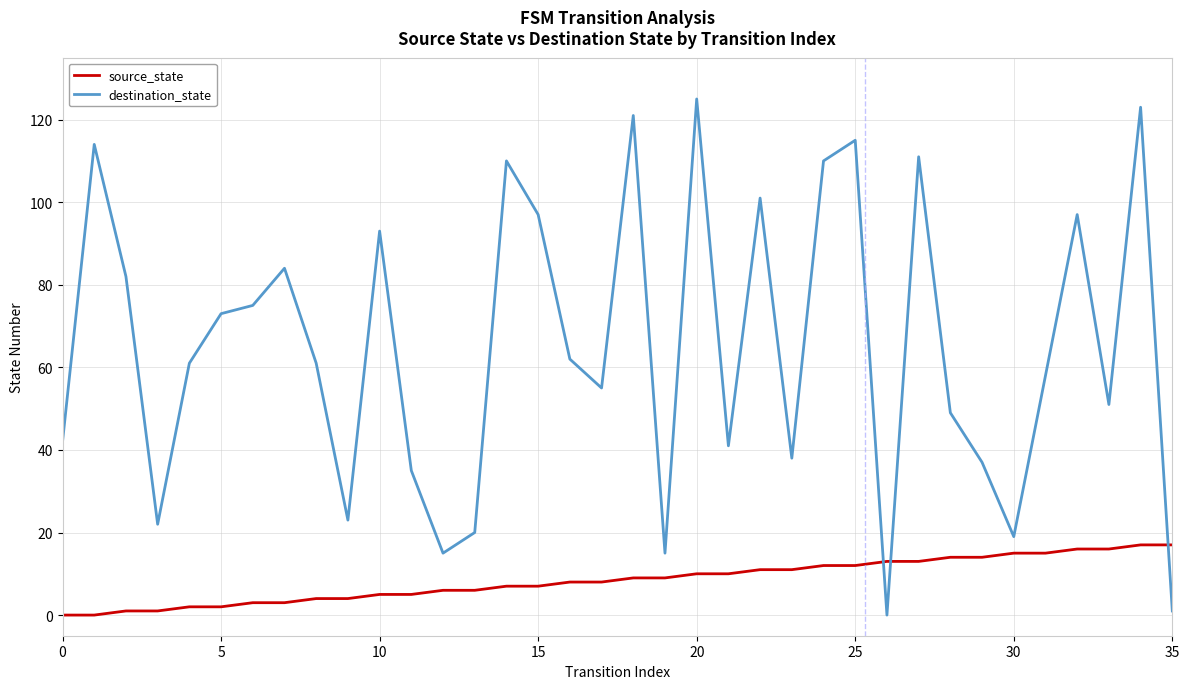

How many lines are shown in the chart?

2